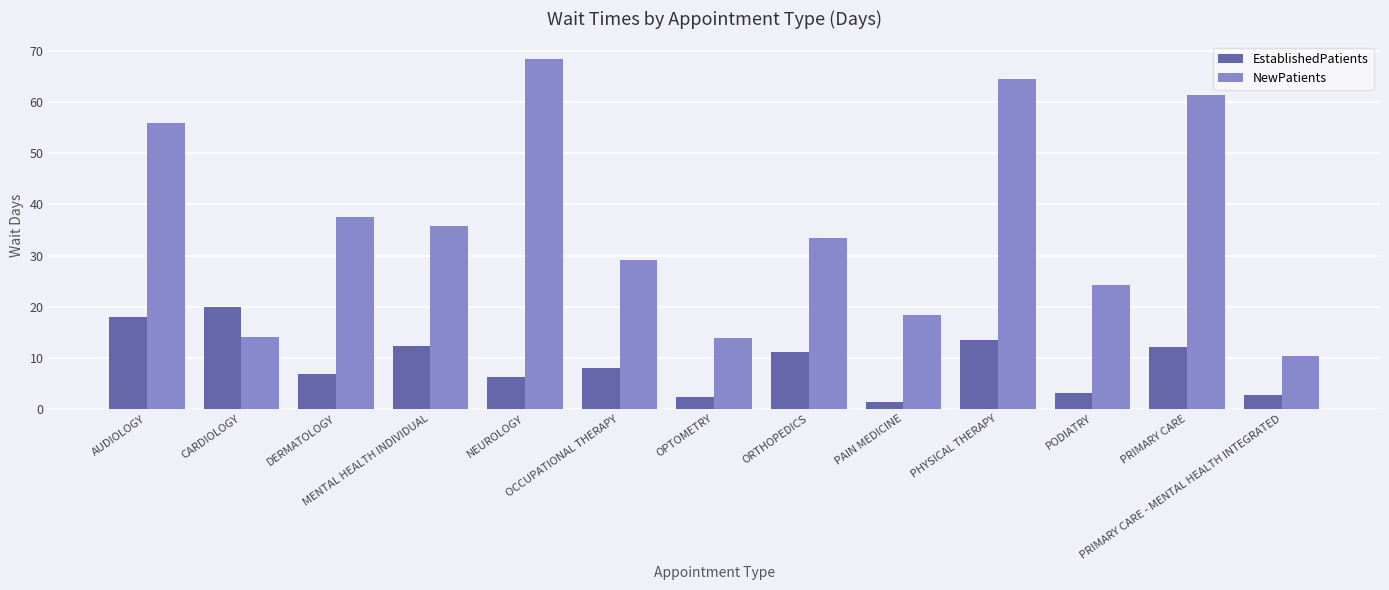

Which series has the largest range (max minus min)?

NewPatients